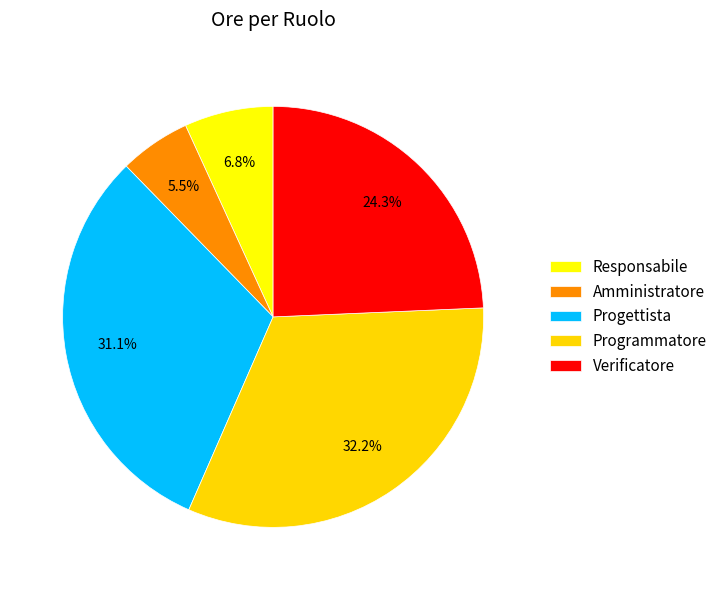

Count the number of slices in the pie.

5